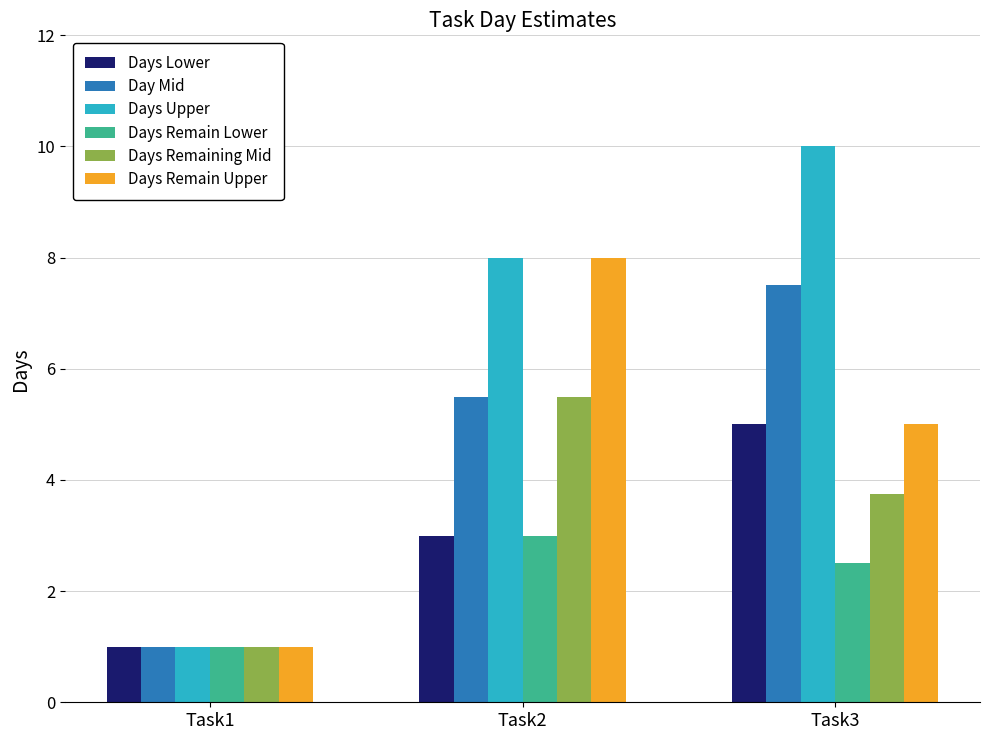

Which category has the highest value in the Day Mid series?

Task3